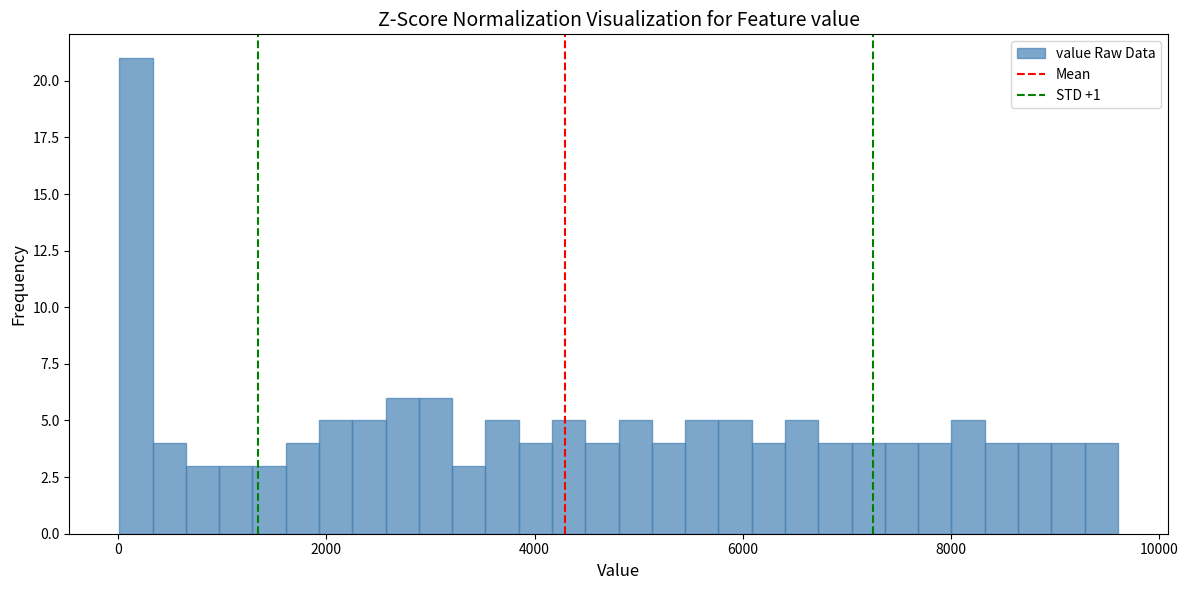

Read against the x-axis, roughly where is the centre of the tallest bar?

200